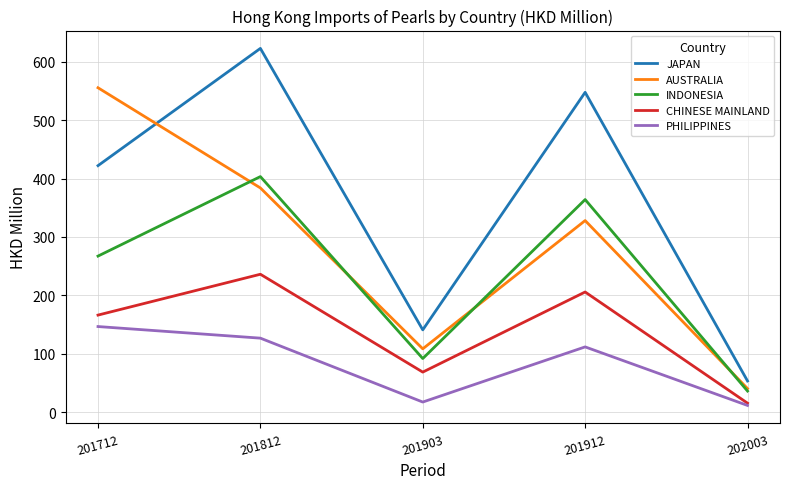

True or false: CHINESE MAINLAND and INDONESIA intersect in this chart.

False